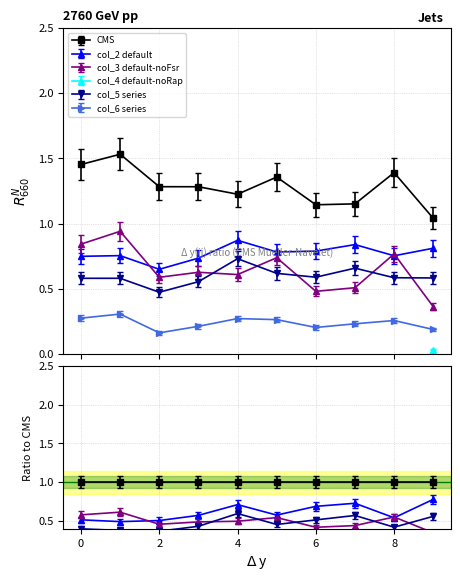

True or false: col_3 and col_4 intersect in this chart.

False